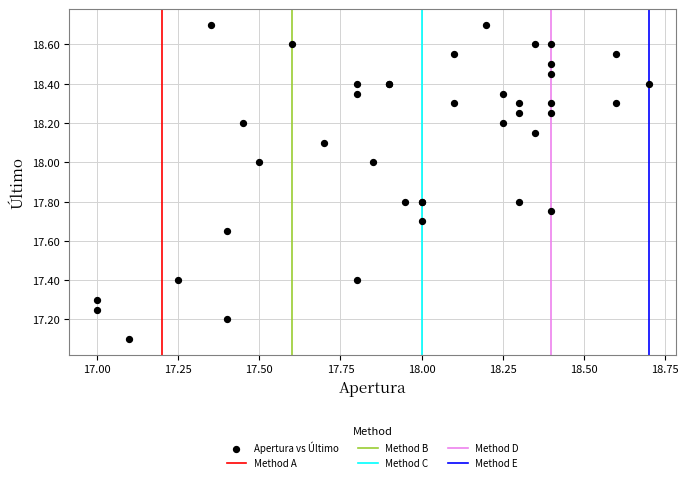

What Y value in the scatter plot is closest to 17?

17.1